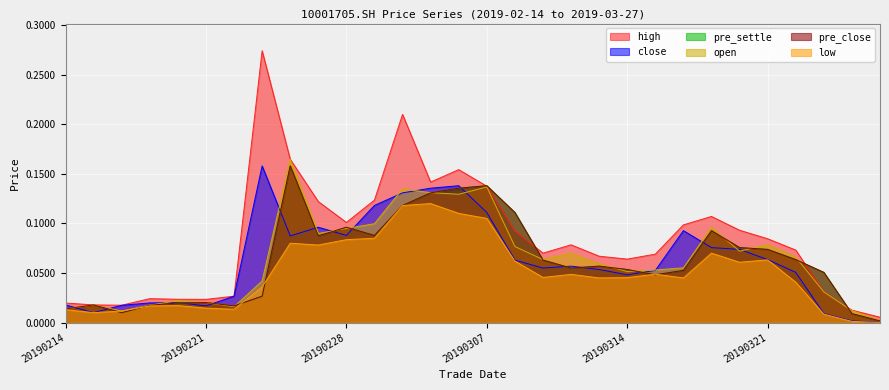

Reading left to right, transcribe all the data shown in this chart.

high: 20190214=0.0	20190215=0.0	20190218=0.0	20190219=0.0	20190220=0.0	20190221=0.0	20190222=0.0	20190225=0.3	20190226=0.2	20190227=0.1	20190228=0.1	20190301=0.1	20190304=0.2	20190305=0.1	20190306=0.2	20190307=0.1	20190308=0.1	20190311=0.1	20190312=0.1	20190313=0.1	20190314=0.1	20190315=0.1	20190318=0.1	20190319=0.1	20190320=0.1	20190321=0.1	20190322=0.1	20190325=0.0	20190326=0.0	20190327=0.0
close: 20190214=0.0	20190215=0.0	20190218=0.0	20190219=0.0	20190220=0.0	20190221=0.0	20190222=0.0	20190225=0.2	20190226=0.1	20190227=0.1	20190228=0.1	20190301=0.1	20190304=0.1	20190305=0.1	20190306=0.1	20190307=0.1	20190308=0.1	20190311=0.1	20190312=0.1	20190313=0.1	20190314=0.0	20190315=0.1	20190318=0.1	20190319=0.1	20190320=0.1	20190321=0.1	20190322=0.1	20190325=0.0	20190326=0.0	20190327=0.0
open: 20190214=0.0	20190215=0.0	20190218=0.0	20190219=0.0	20190220=0.0	20190221=0.0	20190222=0.0	20190225=0.0	20190226=0.2	20190227=0.1	20190228=0.1	20190301=0.1	20190304=0.1	20190305=0.1	20190306=0.1	20190307=0.1	20190308=0.1	20190311=0.1	20190312=0.1	20190313=0.1	20190314=0.1	20190315=0.1	20190318=0.1	20190319=0.1	20190320=0.1	20190321=0.1	20190322=0.1	20190325=0.0	20190326=0.0	20190327=0.0
pre_close: 20190214=0.0	20190215=0.0	20190218=0.0	20190219=0.0	20190220=0.0	20190221=0.0	20190222=0.0	20190225=0.0	20190226=0.2	20190227=0.1	20190228=0.1	20190301=0.1	20190304=0.1	20190305=0.1	20190306=0.1	20190307=0.1	20190308=0.1	20190311=0.1	20190312=0.1	20190313=0.1	20190314=0.1	20190315=0.0	20190318=0.1	20190319=0.1	20190320=0.1	20190321=0.1	20190322=0.1	20190325=0.1	20190326=0.0	20190327=0.0
pre_settle: 20190214=0.0	20190215=0.0	20190218=0.0	20190219=0.0	20190220=0.0	20190221=0.0	20190222=0.0	20190225=0.0	20190226=0.2	20190227=0.1	20190228=0.1	20190301=0.1	20190304=0.1	20190305=0.1	20190306=0.1	20190307=0.1	20190308=0.1	20190311=0.1	20190312=0.1	20190313=0.1	20190314=0.1	20190315=0.0	20190318=0.1	20190319=0.1	20190320=0.1	20190321=0.1	20190322=0.1	20190325=0.1	20190326=0.0	20190327=0.0
low: 20190214=0.0	20190215=0.0	20190218=0.0	20190219=0.0	20190220=0.0	20190221=0.0	20190222=0.0	20190225=0.0	20190226=0.1	20190227=0.1	20190228=0.1	20190301=0.1	20190304=0.1	20190305=0.1	20190306=0.1	20190307=0.1	20190308=0.1	20190311=0.0	20190312=0.0	20190313=0.0	20190314=0.0	20190315=0.0	20190318=0.0	20190319=0.1	20190320=0.1	20190321=0.1	20190322=0.0	20190325=0.0	20190326=0.0	20190327=0.0